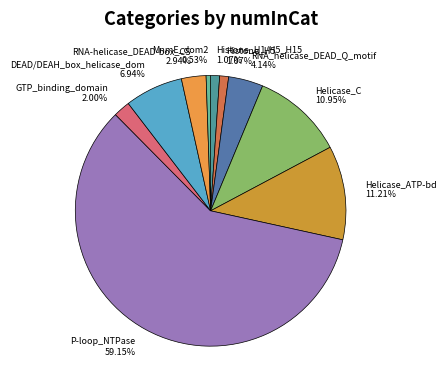

Count the number of slices in the pie.

10